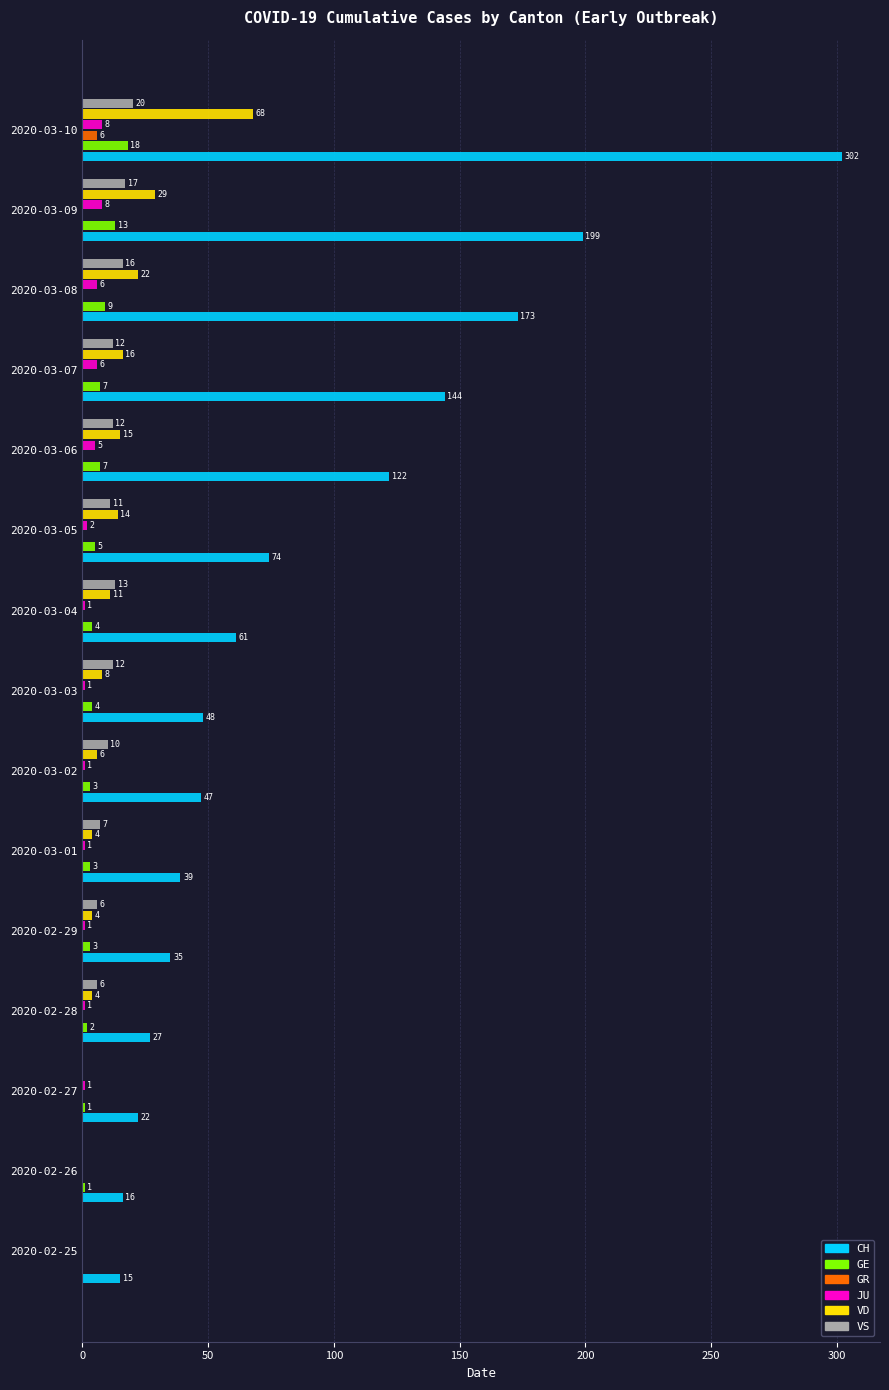

How many distinct data groups are displayed?

6